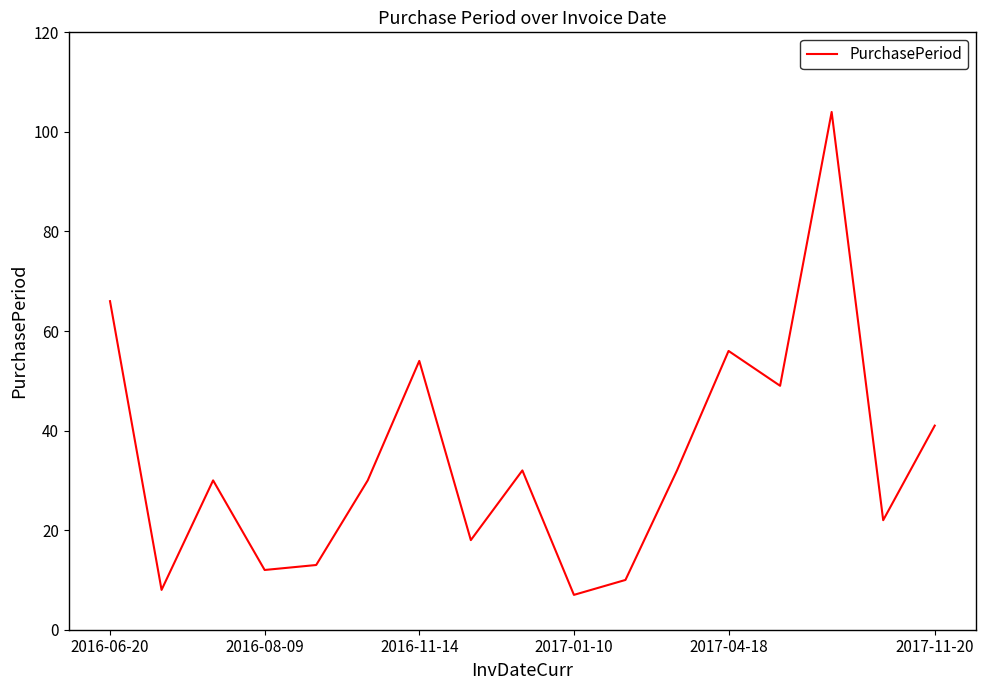

What is the minimum value shown in the chart?

7